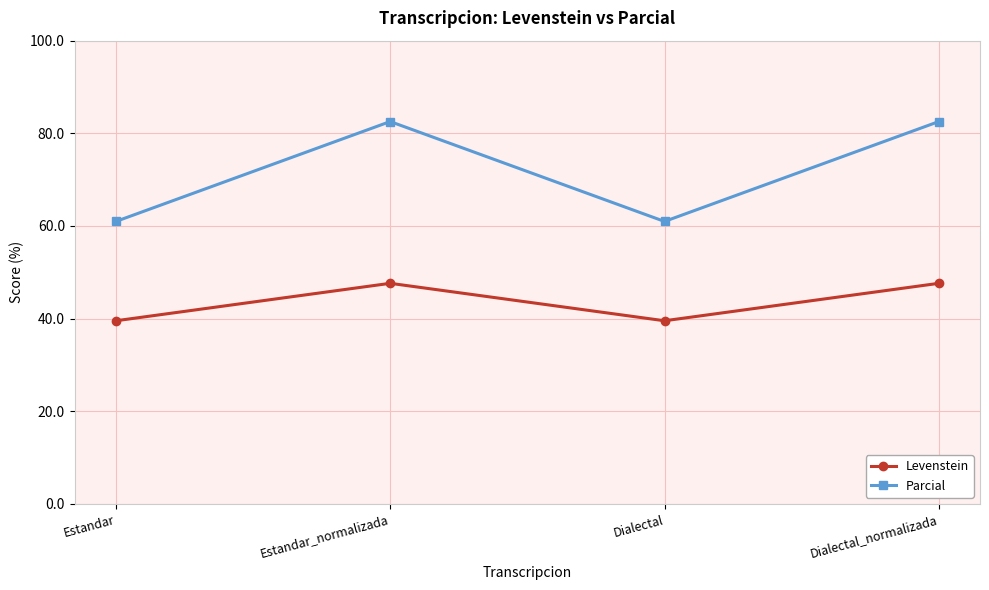

True or false: Parcial and Levenstein cross at least once.

False